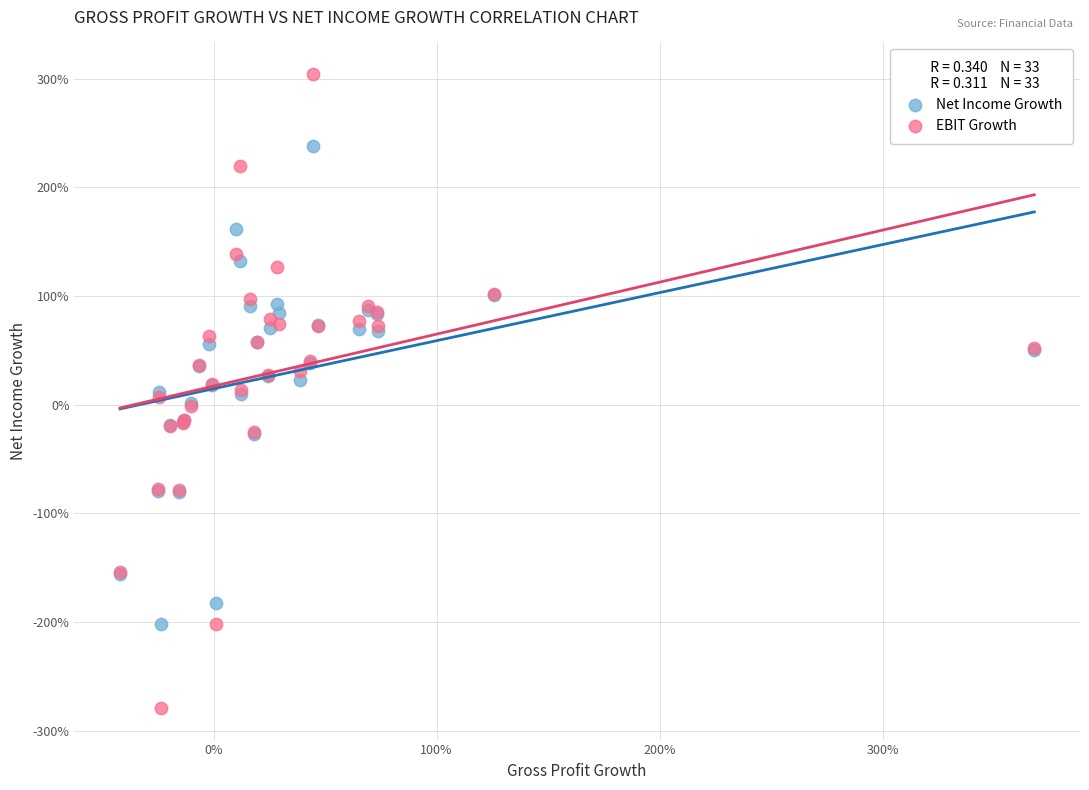

What are all the series names shown in the legend?

Net Income Growth, EBIT Growth